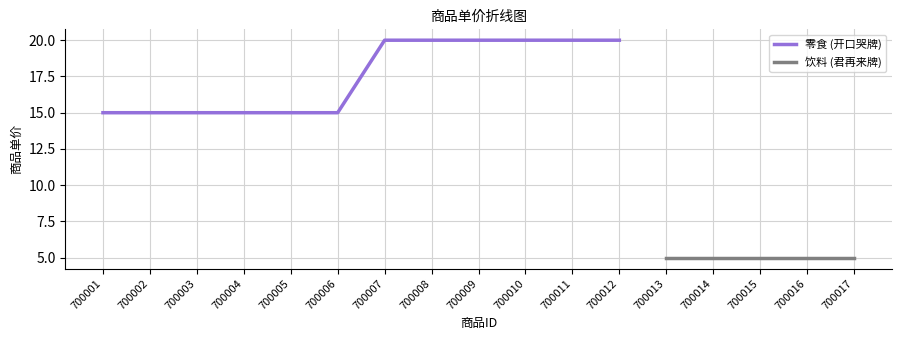

Between 700010 and 700001, which is larger?

700010